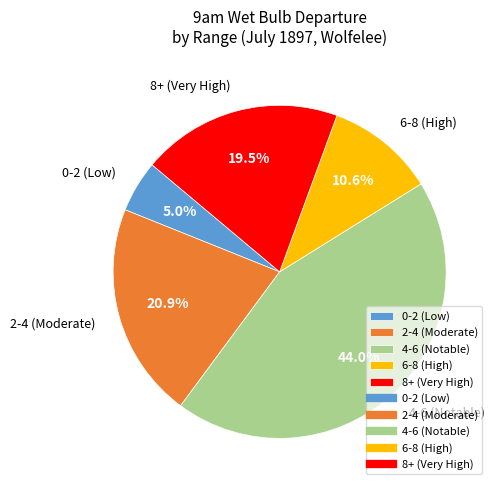

Rank the categories by value from highest to lowest.

4-6 (Notable), 2-4 (Moderate), 8+ (Very High), 6-8 (High), 0-2 (Low)